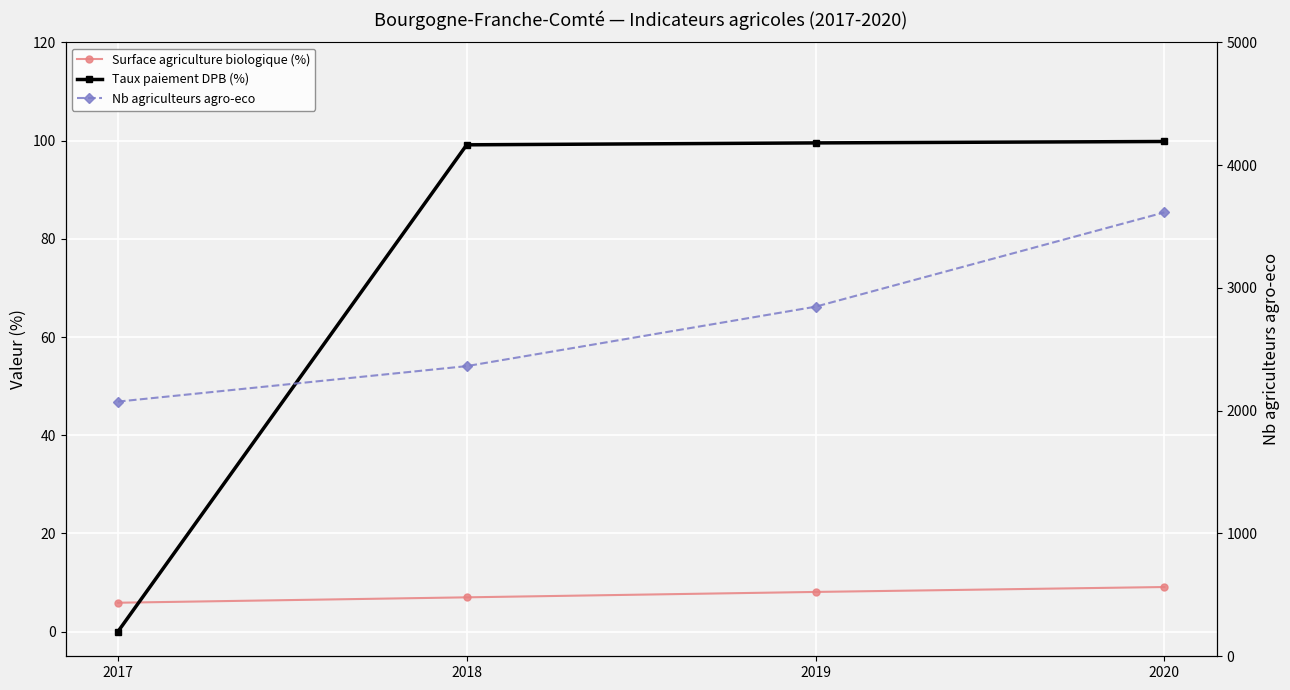

The value of Taux paiement DPB (%) at 2020 is 99.8. True or false?

True